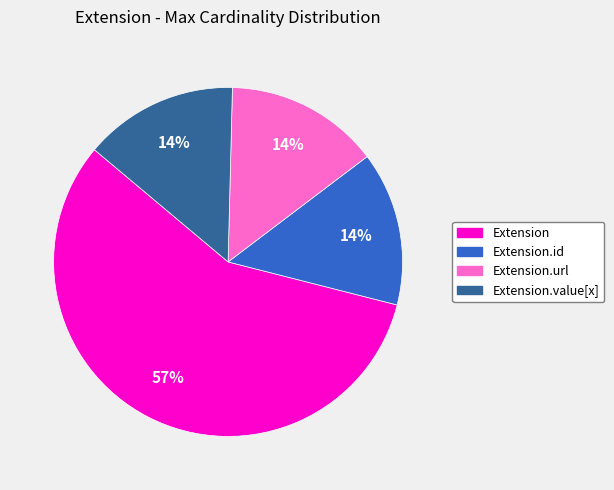

To the nearest percent, what is the average slice percentage?

25%